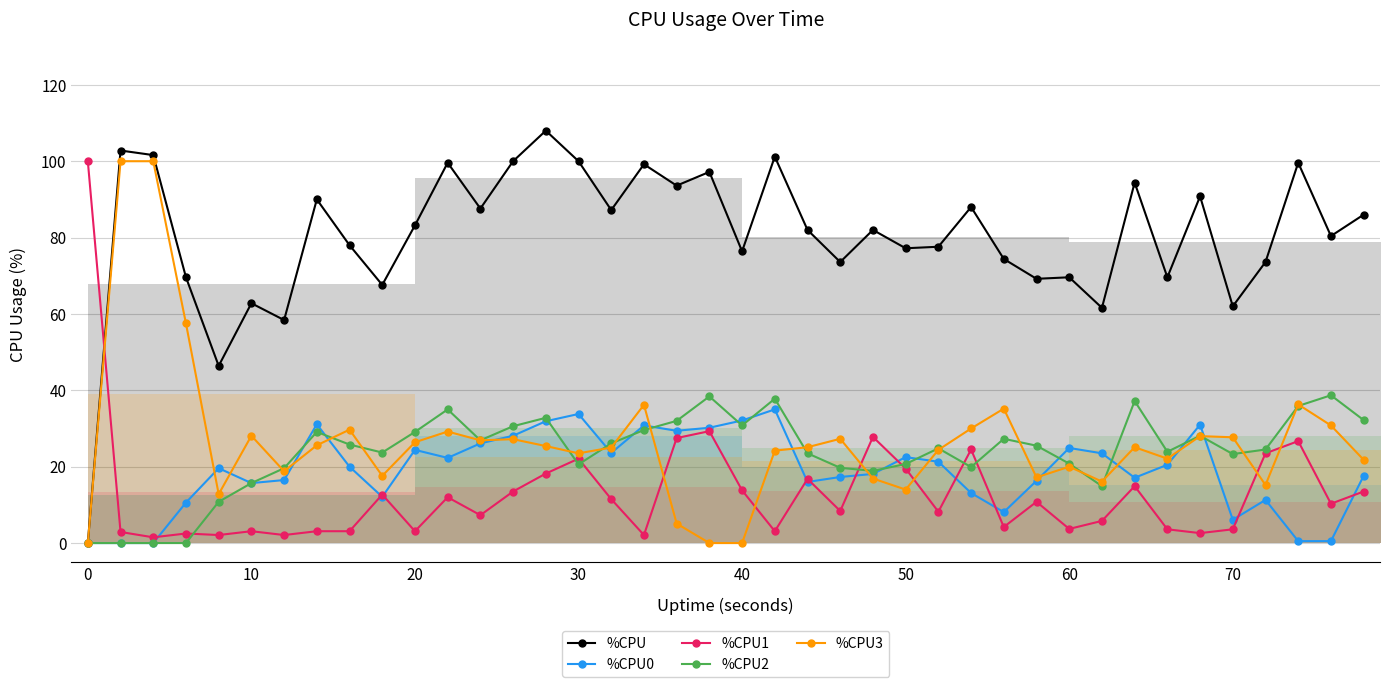

What is the average value of the %CPU series?

80.5